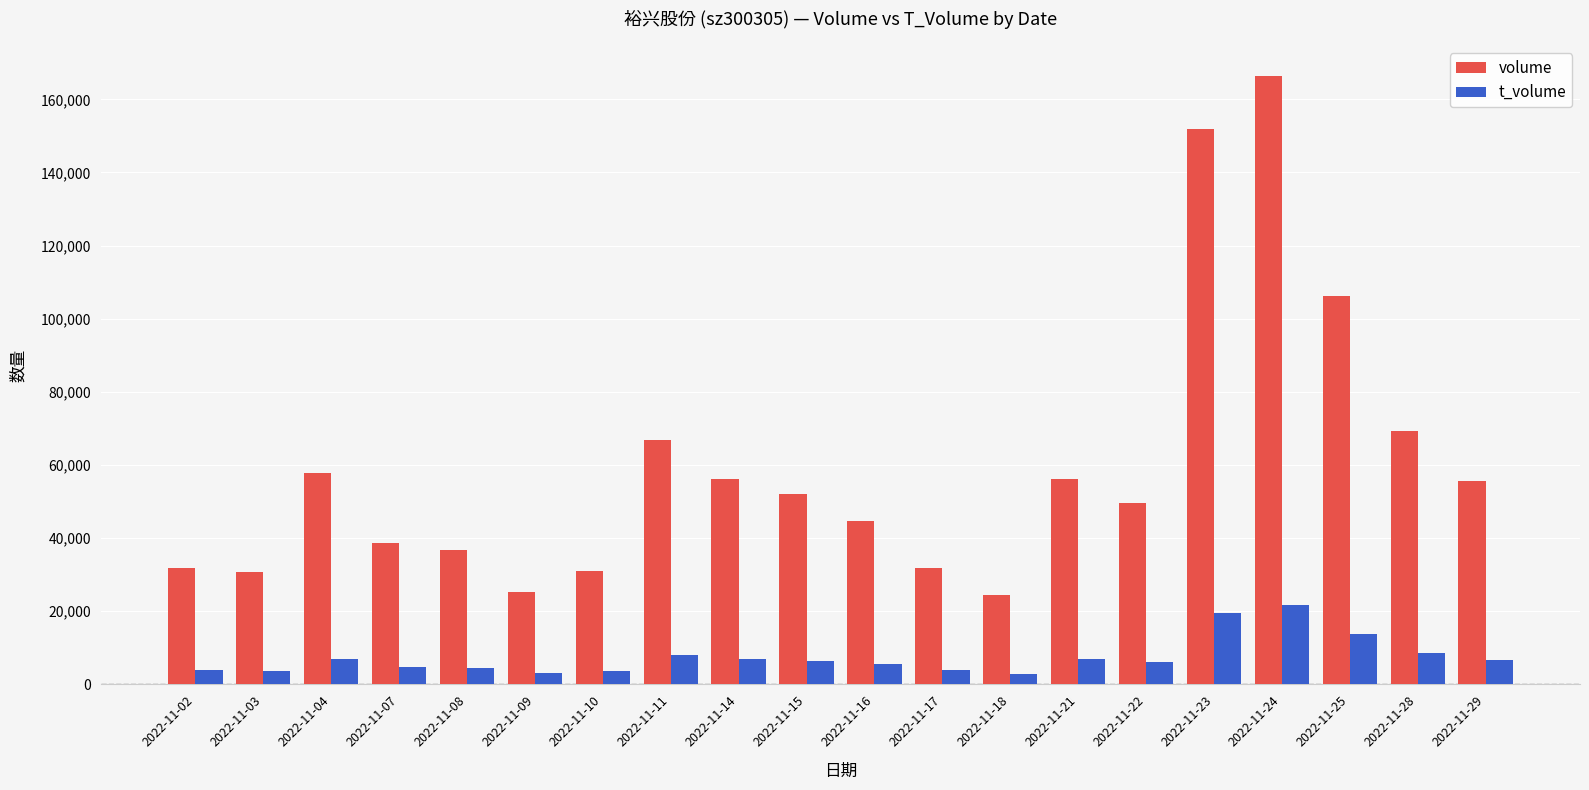

Which series changed the most between 2022-11-21 and 2022-11-28?

volume